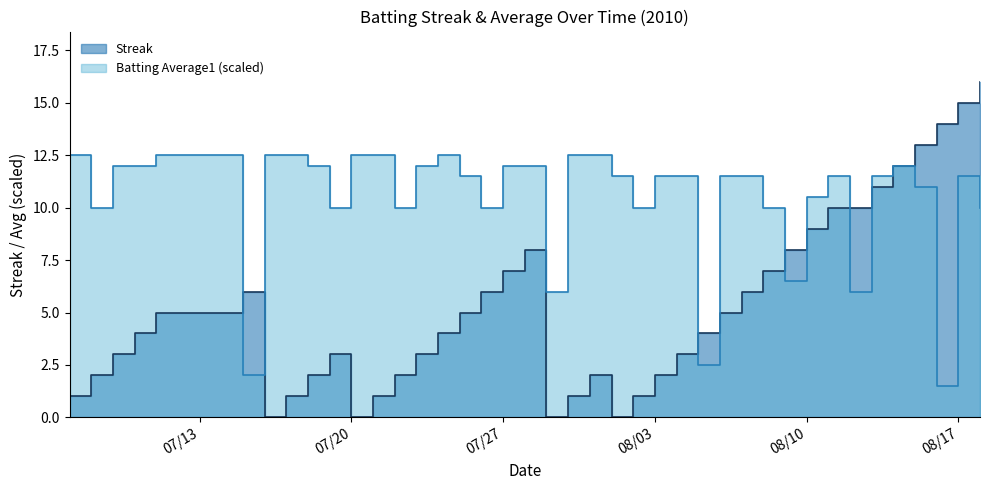

What is the total value across all series at 2010-07-29?

6.0